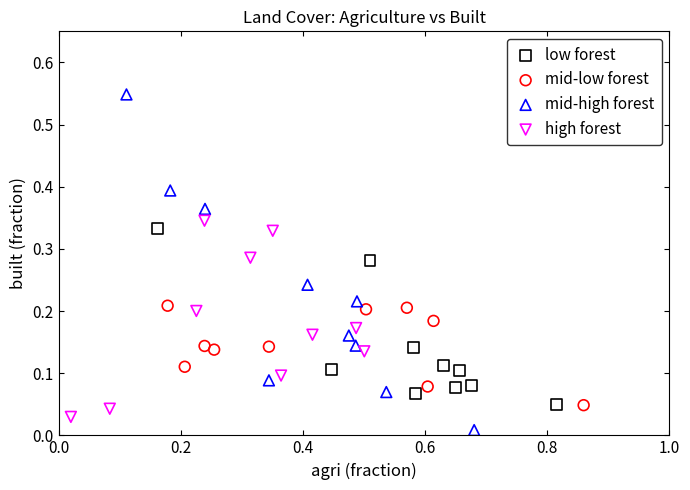

Which series has the largest Y range (max minus min)?

mid-high forest